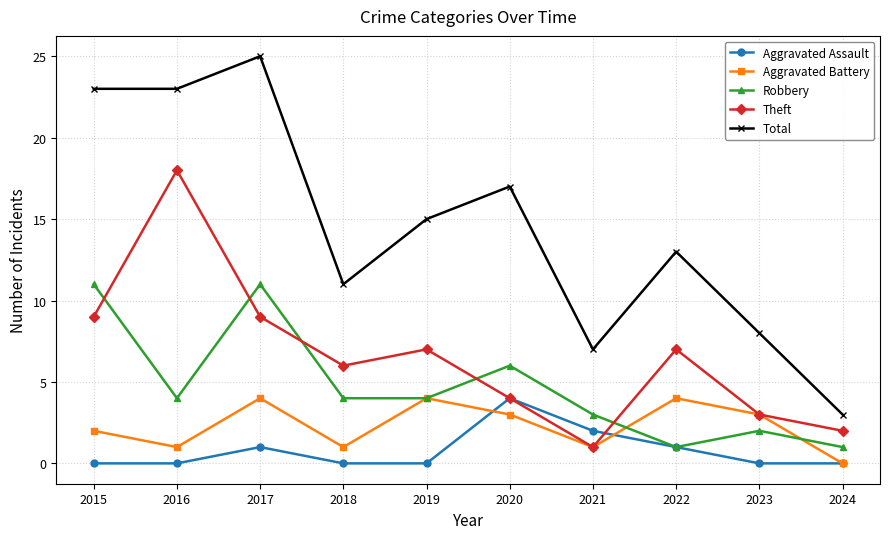

What is the difference between the Total values at 2019 and 2022?

2